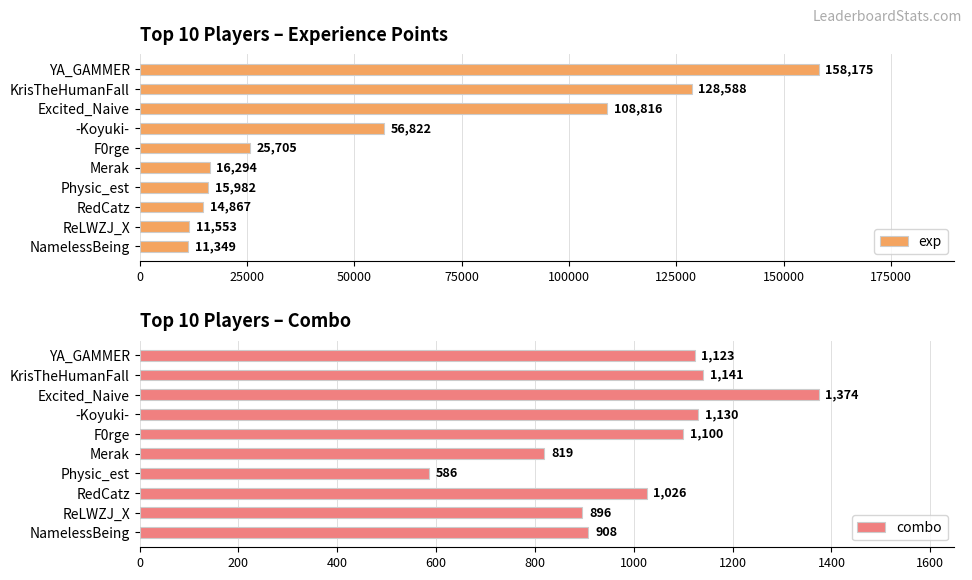

Is it true that exp equals 60052 at YA_GAMMER?

False